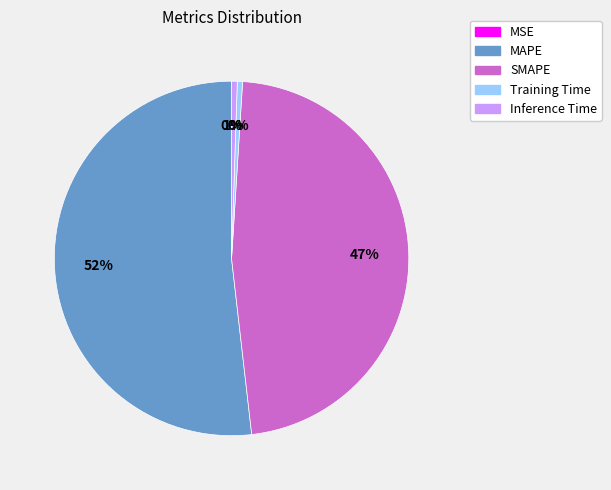

Does MAPE account for over 50% of the chart?

Yes